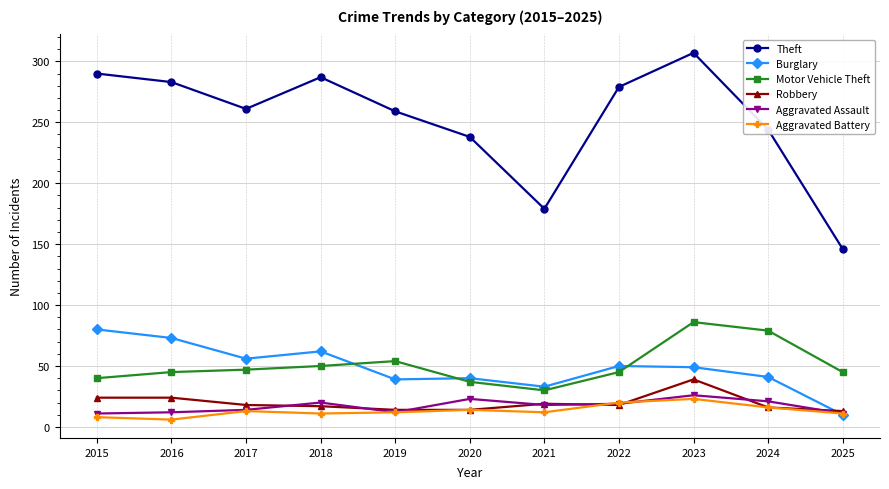

How many interior local valleys does the Theft series have?

2